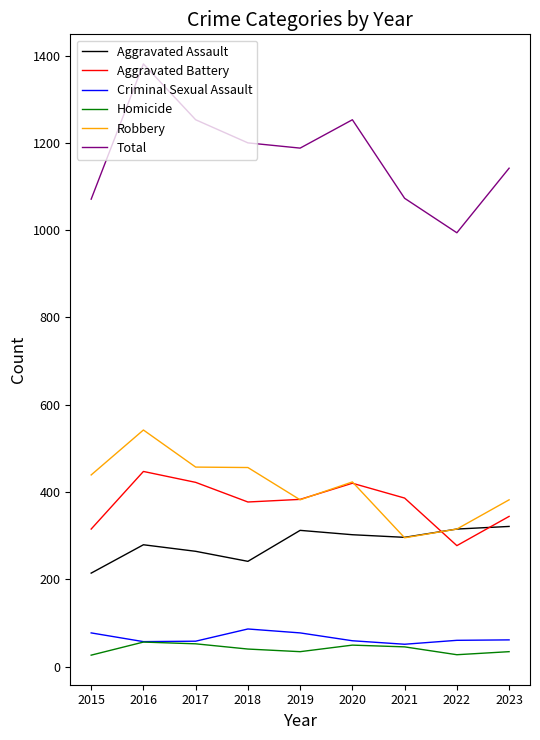

True or false: Total and Homicide intersect in this chart.

False